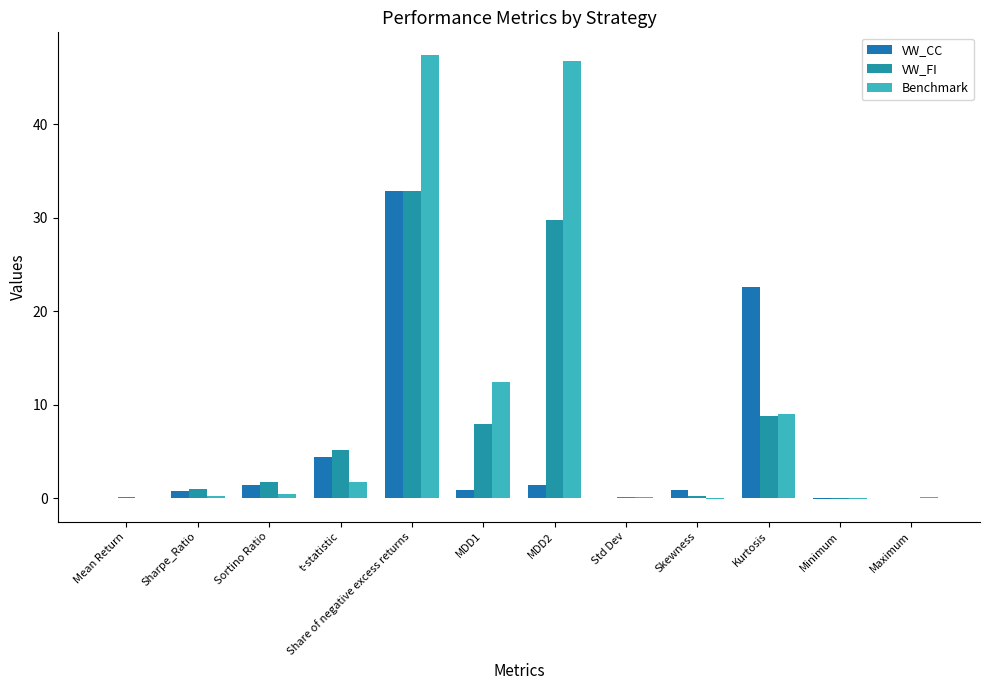

At which category is the sum across all series the highest?

Share of negative excess returns